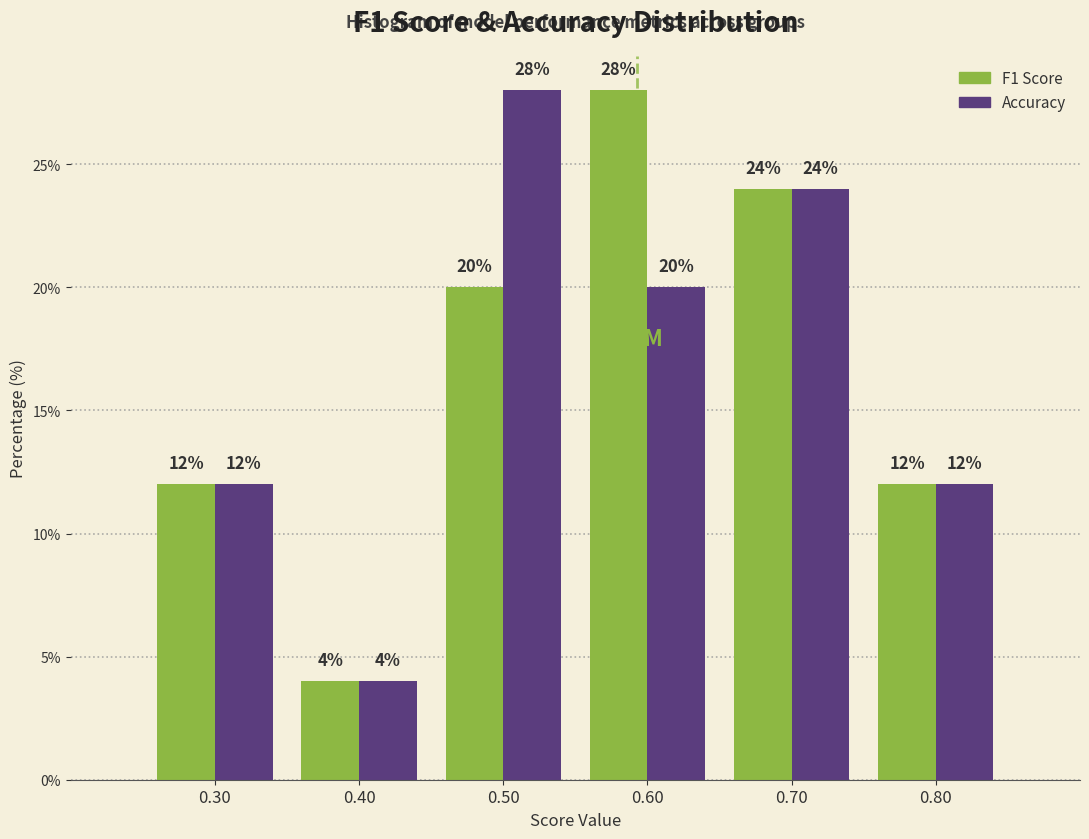

Reading left to right, transcribe all the data shown in this chart.

F1 Score: 0.30=12.0	0.40=4.0	0.50=20.0	0.60=28.0	0.70=24.0	0.80=12.0
Accuracy: 0.30=12.0	0.40=4.0	0.50=28.0	0.60=20.0	0.70=24.0	0.80=12.0